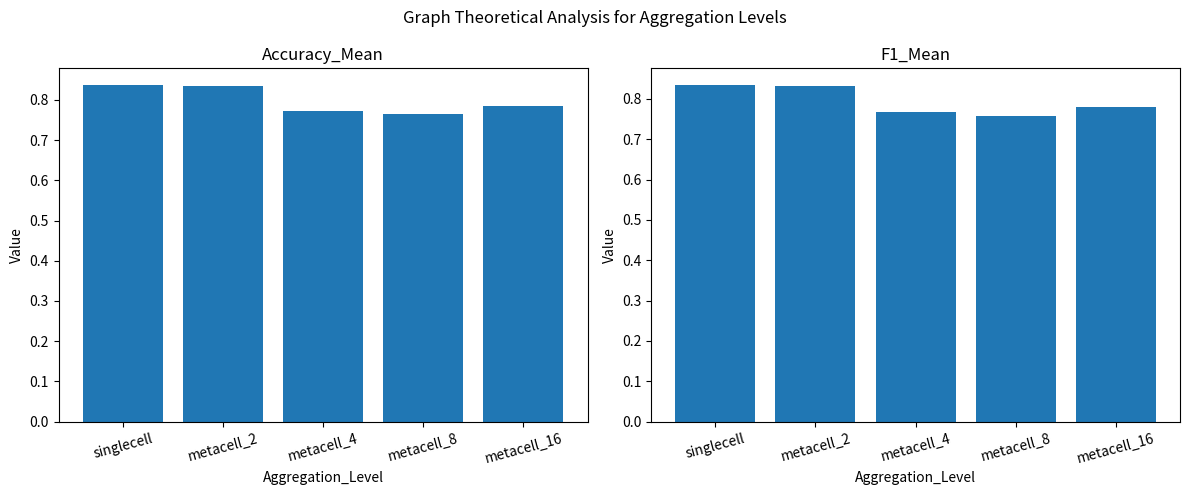

At which label is Accuracy_Mean closest to 0?

metacell_8